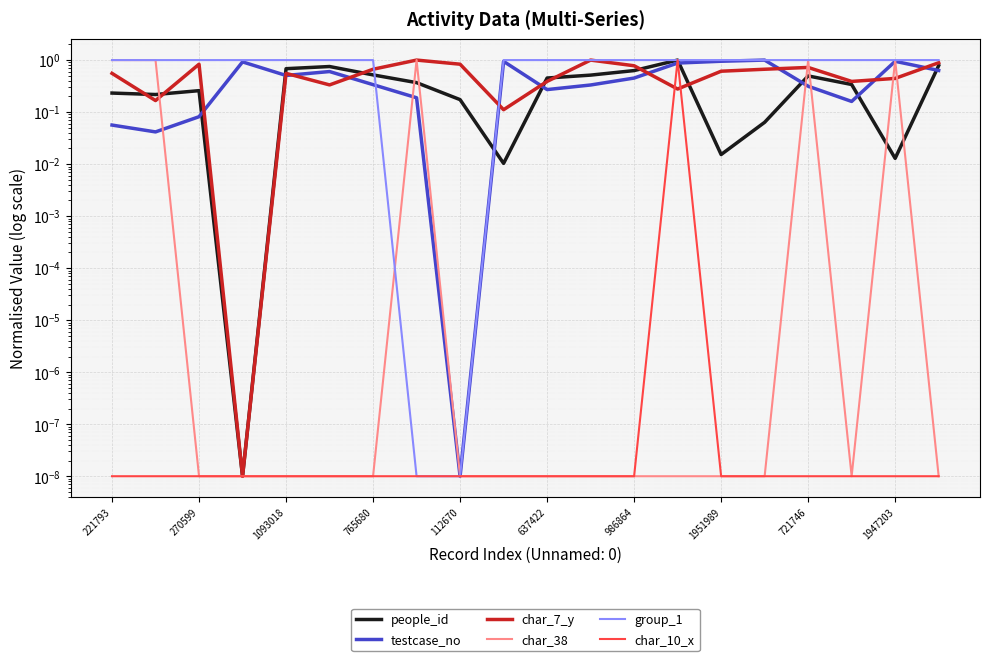

At which label is char_38 closest to 0?

270599